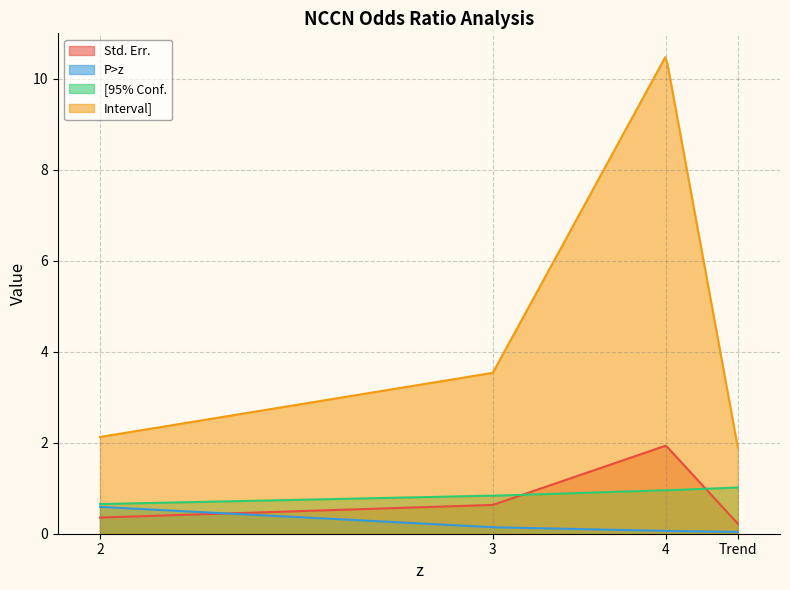

Reading left to right, transcribe all the data shown in this chart.

Std. Err.: 0.4	0.6	1.9	0.2
P>z: 0.6	0.1	0.1	0.0
[95% Conf.: 0.7	0.8	1.0	1.0
Interval]: 2.1	3.5	10.5	1.9